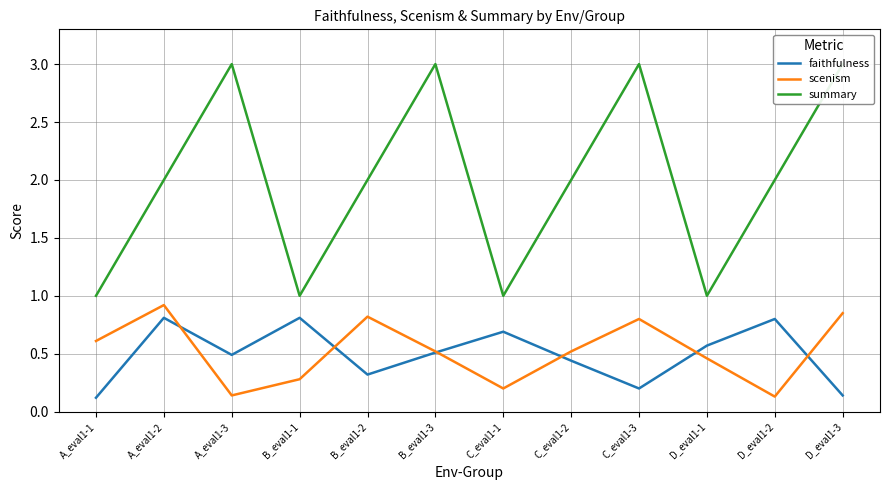

What is the spread (max minus min) of values at B_eval1-3?

2.5